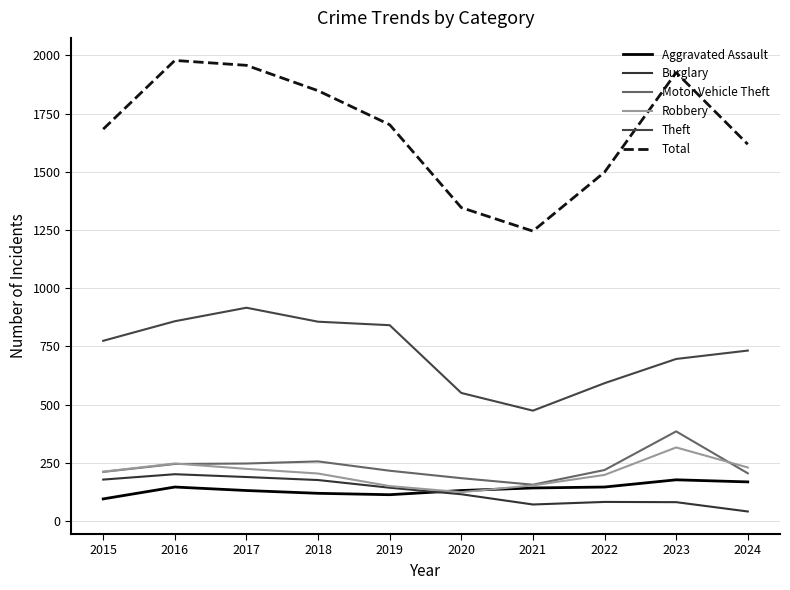

What is the sum of all Aggravated Assault values?

1368